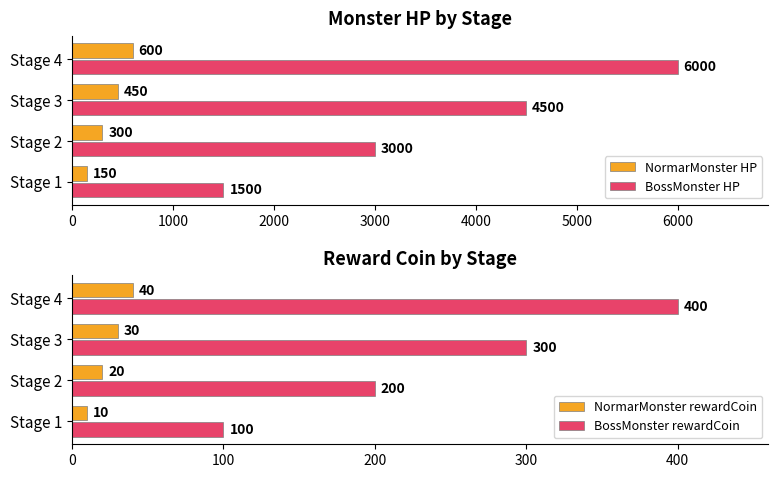

What is the lowest value of the BossMonster HP series?

1500